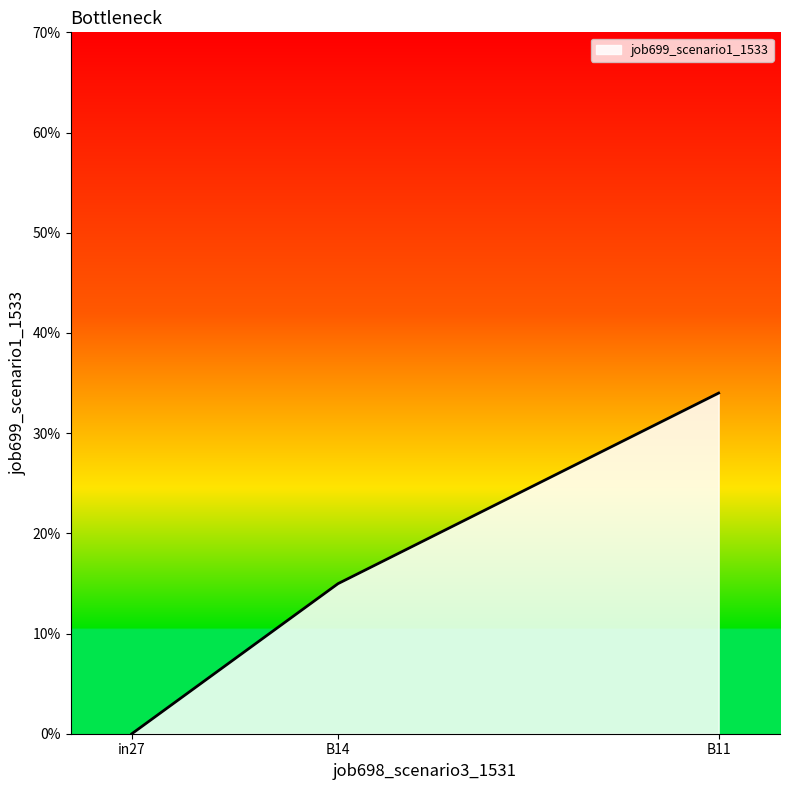

What is the sum of all values?

0.5